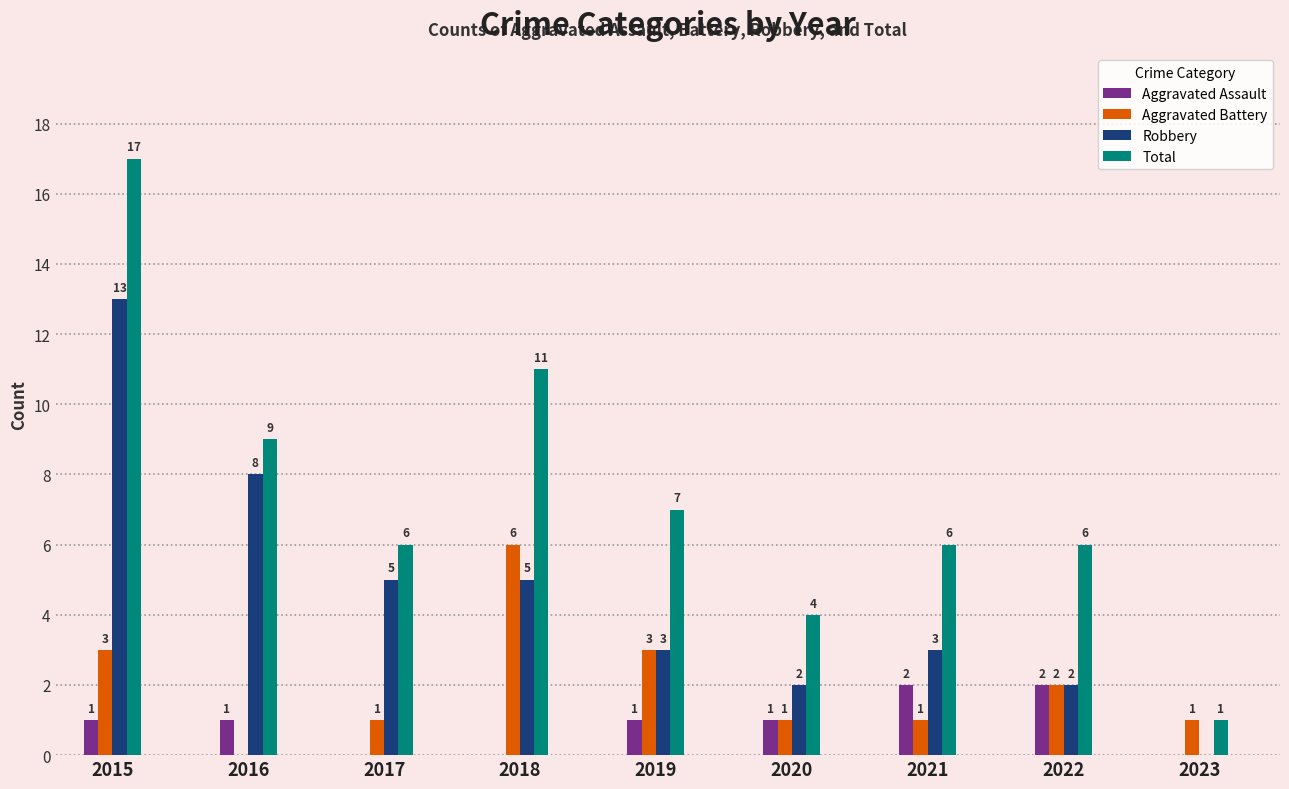

At which category is the sum across all series the highest?

2015